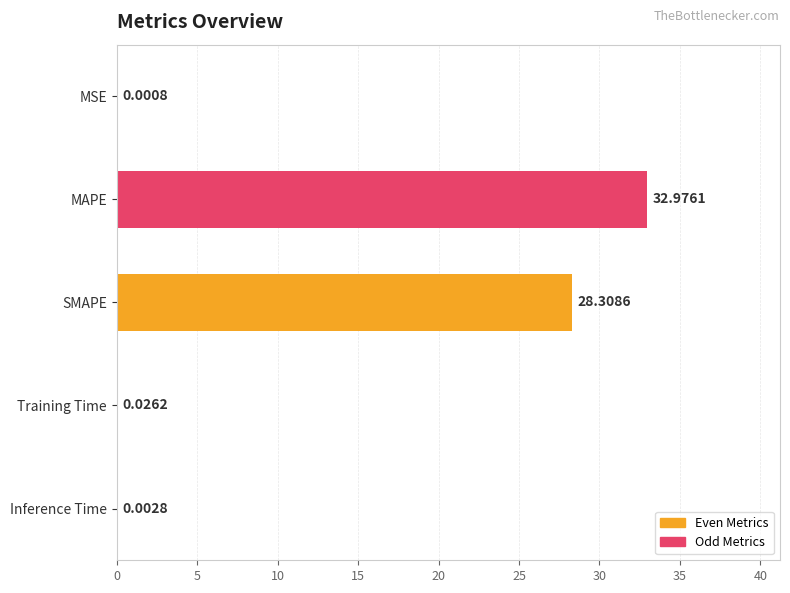

How many distinct data groups are displayed?

1